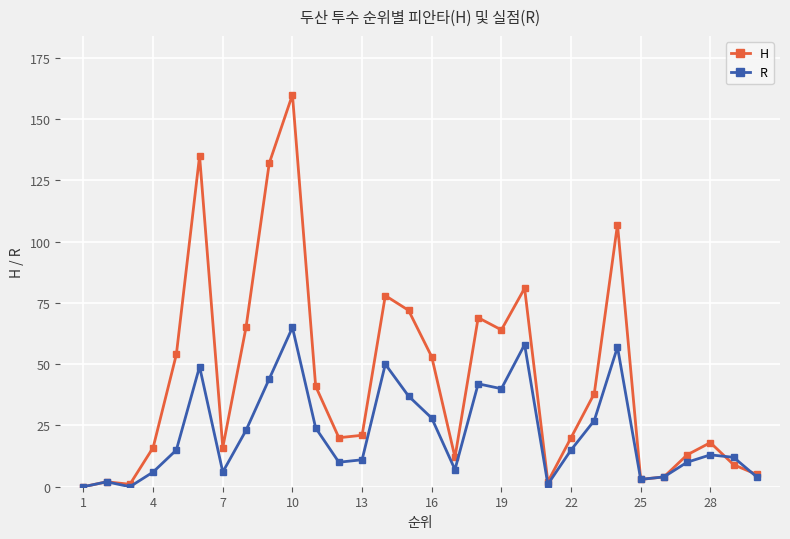

Which series has the largest range (max minus min)?

H